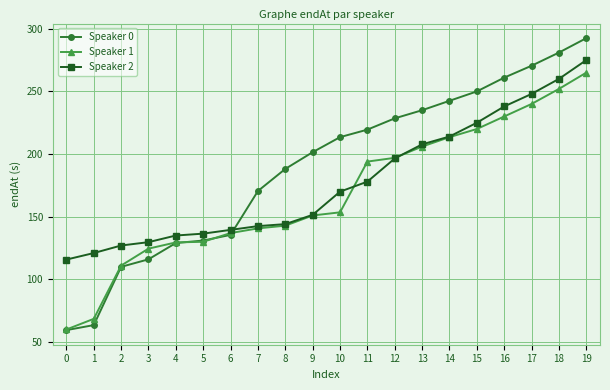

What is the maximum value shown in the chart?

292.5